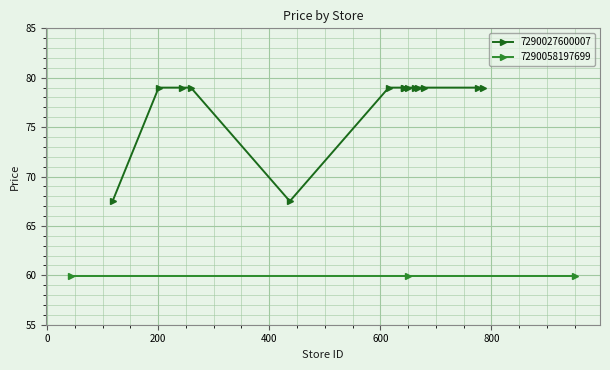

What is the highest value of the 7290027600007 series?

79.0